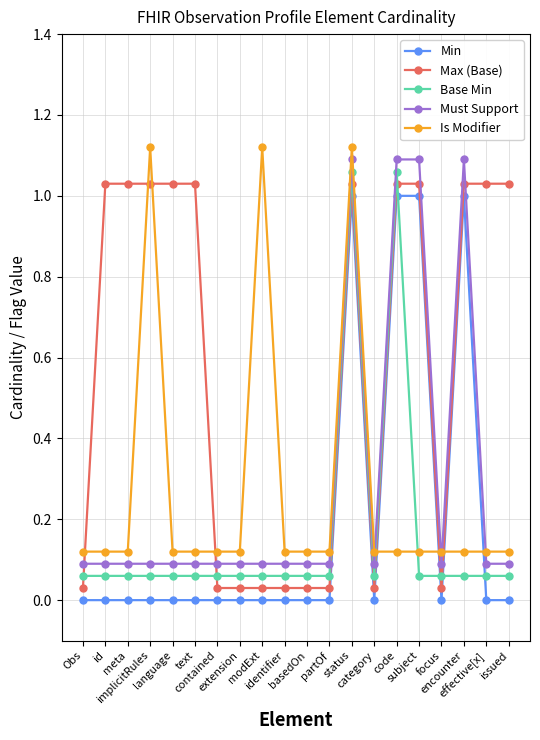

At which label is Min closest to 0?

Obs